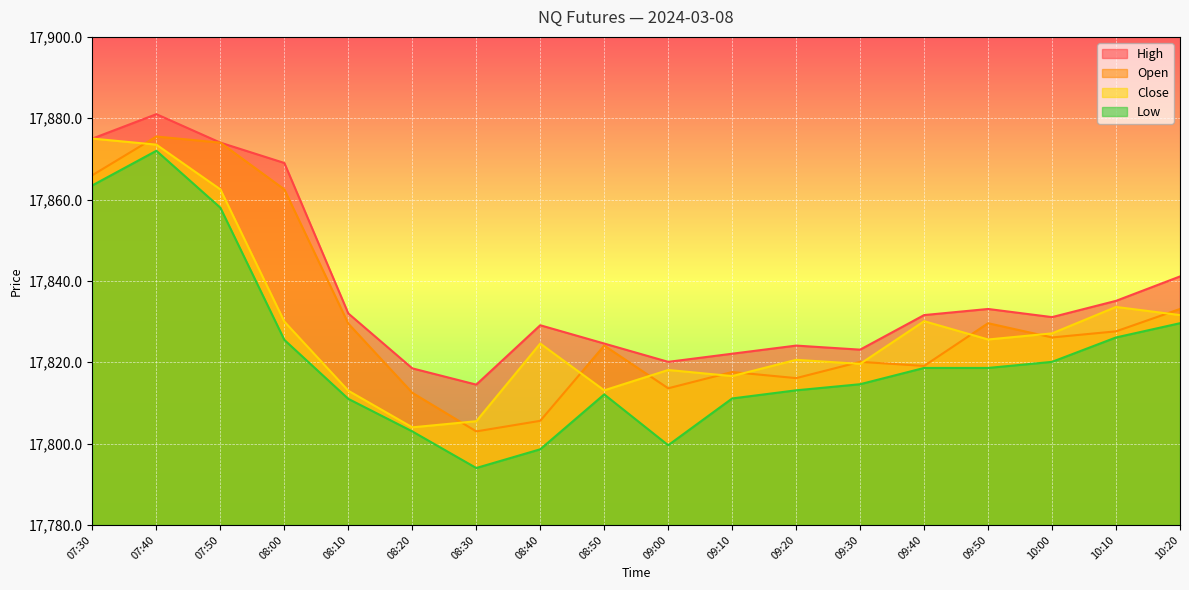

Reading left to right, list all the values displayed in this chart.

High: 07:30=17875.0	07:40=17881.0	07:50=17874.0	08:00=17869.0	08:10=17832.0	08:20=17818.5	08:30=17814.5	08:40=17829.1	08:50=17824.6	09:00=17820.1	09:10=17822.1	09:20=17824.1	09:30=17823.1	09:40=17831.6	09:50=17833.1	10:00=17831.1	10:10=17835.1	10:20=17841.1
Open: 07:30=17866.0	07:40=17875.5	07:50=17874.0	08:00=17862.5	08:10=17829.5	08:20=17812.5	08:30=17803.0	08:40=17805.6	08:50=17824.1	09:00=17813.6	09:10=17817.6	09:20=17816.1	09:30=17820.1	09:40=17819.1	09:50=17829.6	10:00=17826.1	10:10=17827.6	10:20=17833.1
Close: 07:30=17875.0	07:40=17873.5	07:50=17862.5	08:00=17830.0	08:10=17813.0	08:20=17804.0	08:30=17805.5	08:40=17824.6	08:50=17813.1	09:00=17818.1	09:10=17816.6	09:20=17820.6	09:30=17819.6	09:40=17830.1	09:50=17825.6	10:00=17827.1	10:10=17833.6	10:20=17831.6
Low: 07:30=17863.5	07:40=17872.0	07:50=17858.0	08:00=17825.5	08:10=17811.0	08:20=17803.0	08:30=17794.0	08:40=17798.6	08:50=17812.1	09:00=17799.6	09:10=17811.1	09:20=17813.1	09:30=17814.6	09:40=17818.6	09:50=17818.6	10:00=17820.1	10:10=17826.1	10:20=17829.6